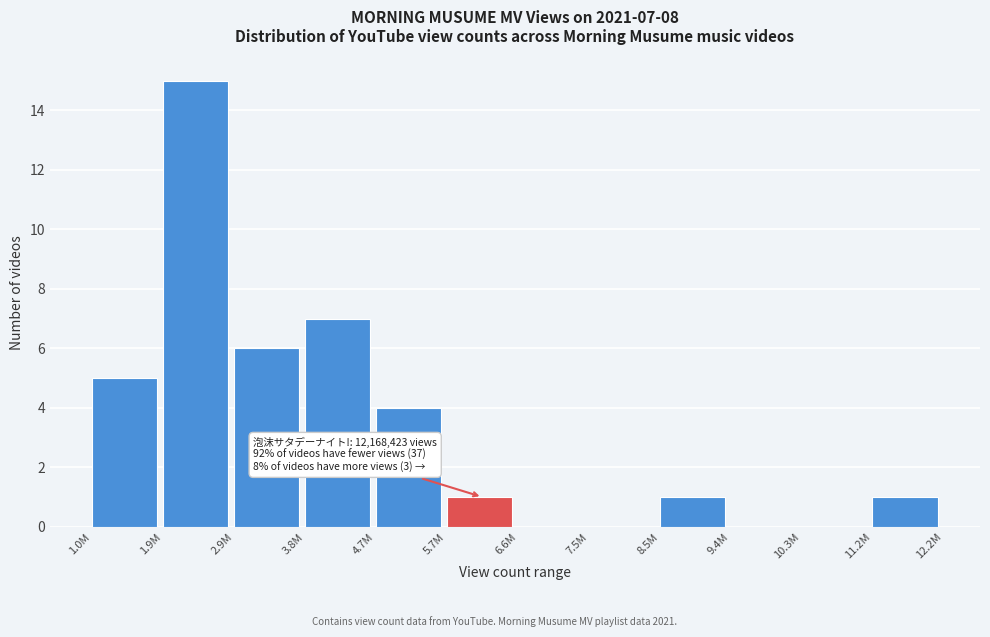

Reading left to right, transcribe all the data shown in this chart.

1.0M=5	1.9M=15	2.9M=6	3.8M=7	4.7M=4	5.7M=1	6.6M=0	7.5M=0	8.5M=1	9.4M=0	10.3M=0	11.2M=1